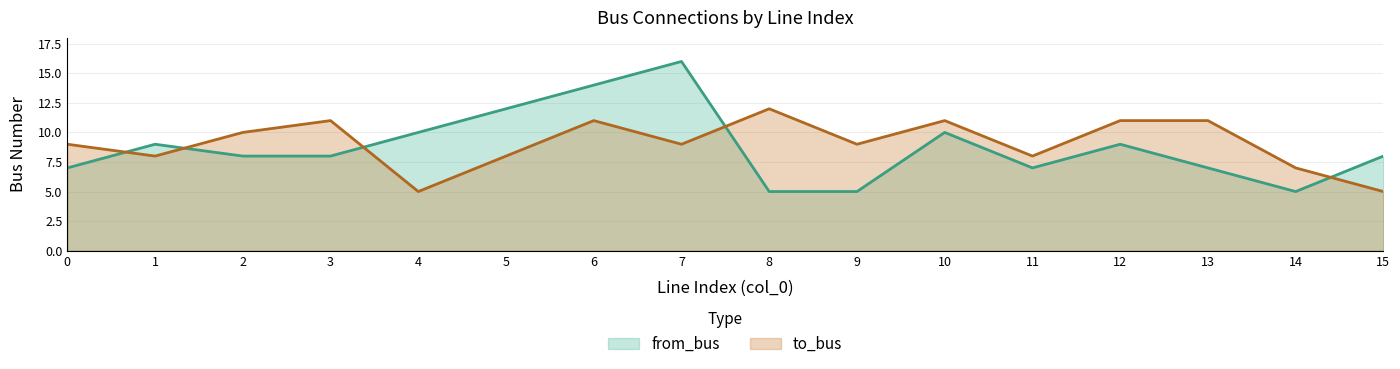

True or false: from_bus has more than 2 interior local peaks.

True